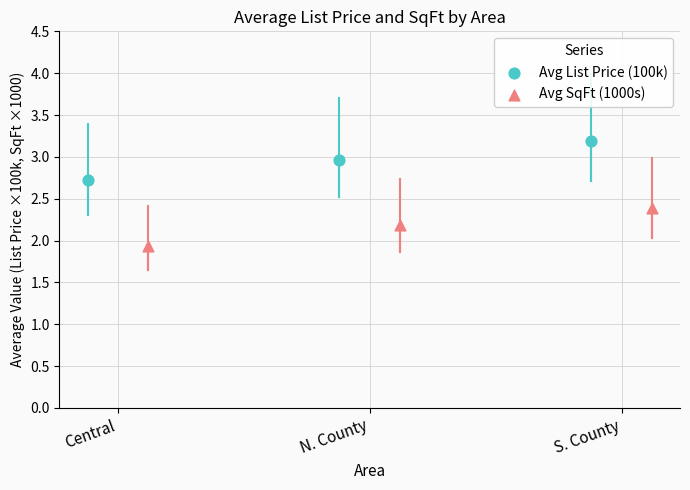

Which series contains the lowest Y value?

Avg SqFt (1000s)